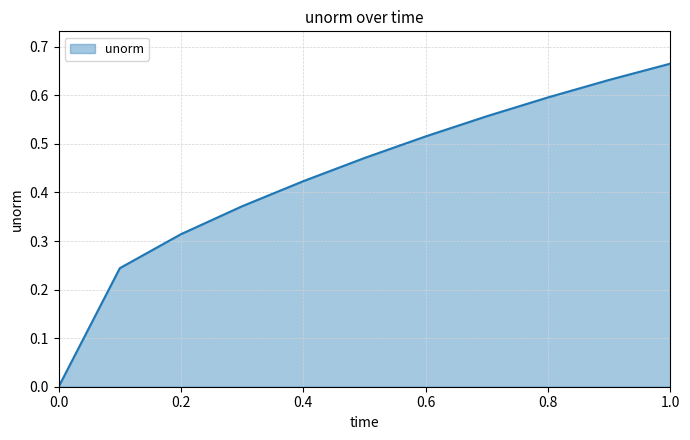

What is the label of the 3rd point from the right?

0.8